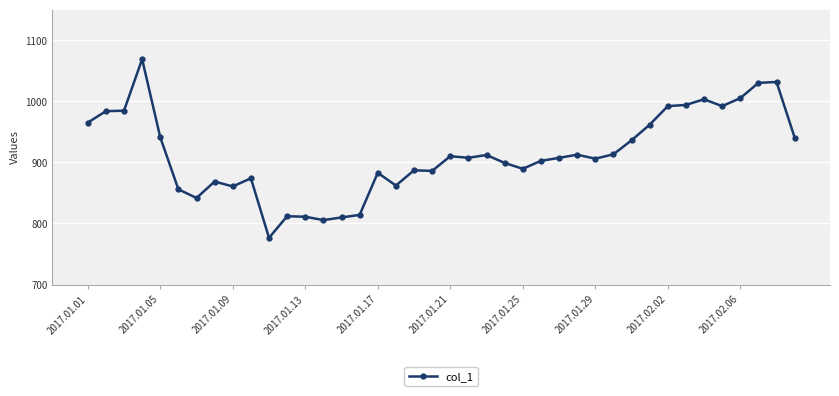

What is the average value?

913.4